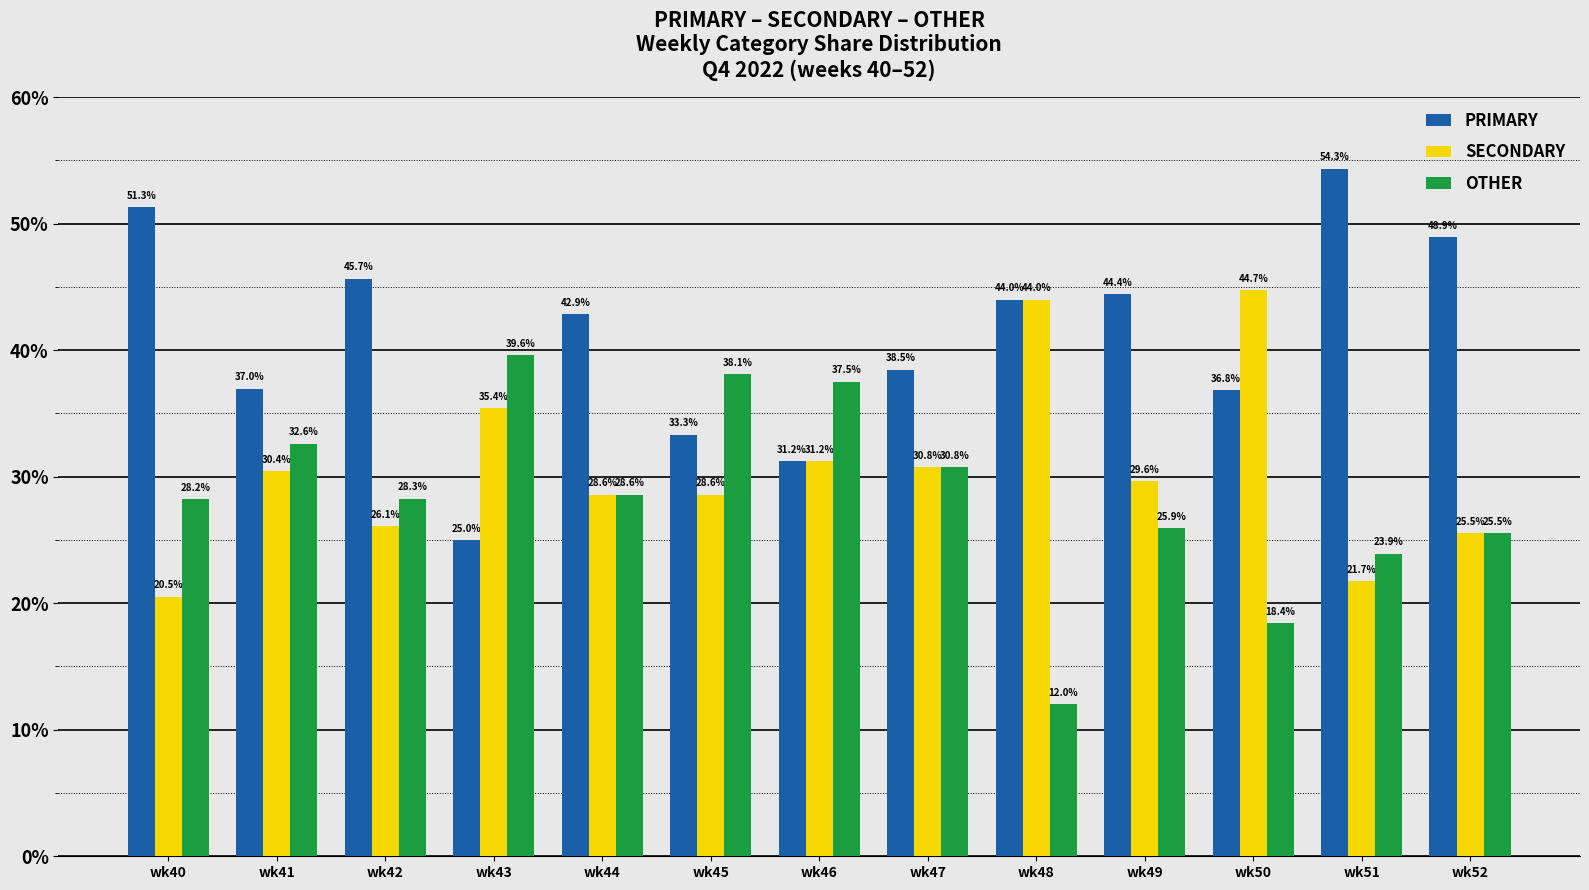

What are all the series names shown in the legend?

PRIMARY, SECONDARY, OTHER